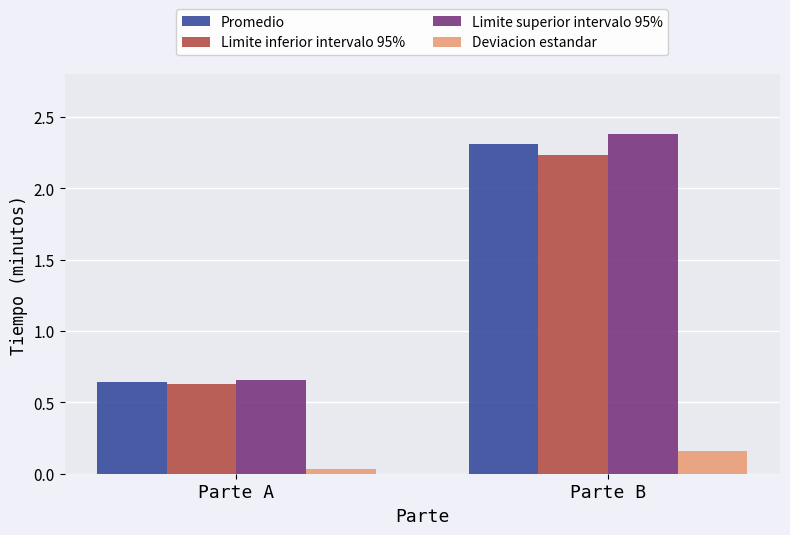

What is the difference between the Limite inferior intervalo 95% values at Parte A and Parte B?

1.6